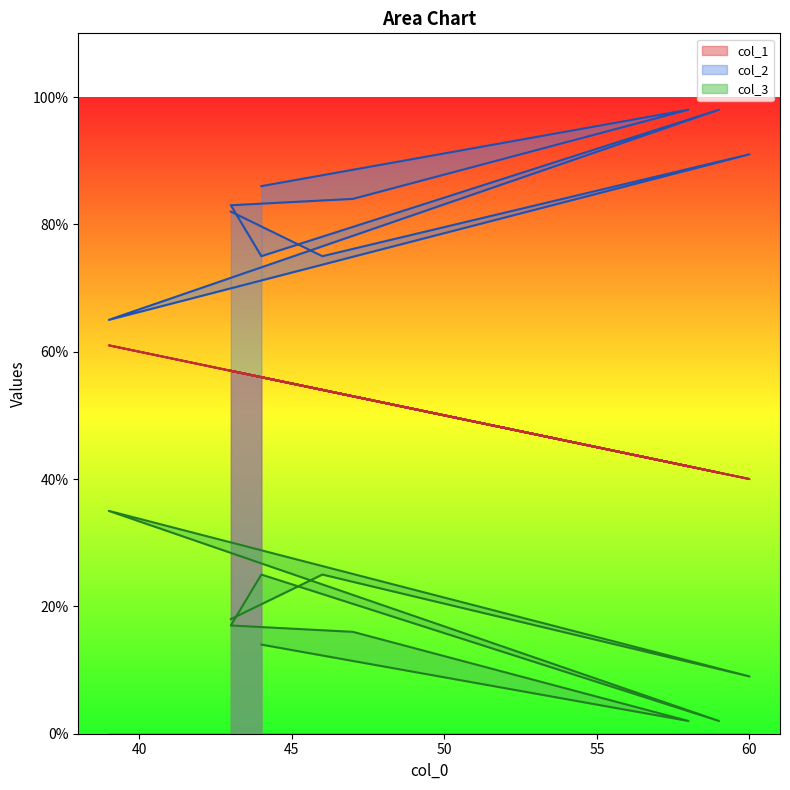

Count the col_2 values in the range 75 to 91.

7